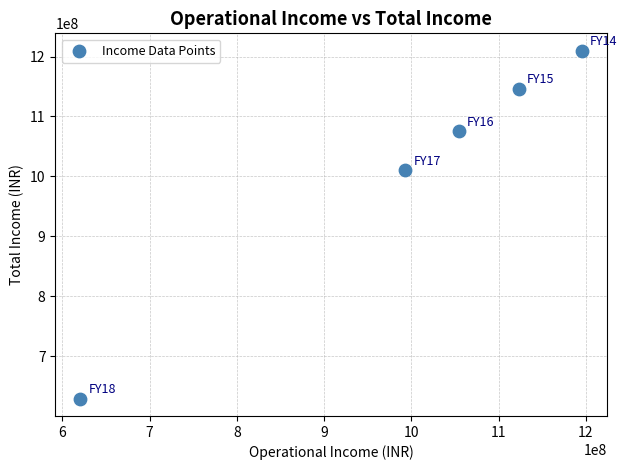

What Y value in the scatter plot is closest to 919601757?

1010025228